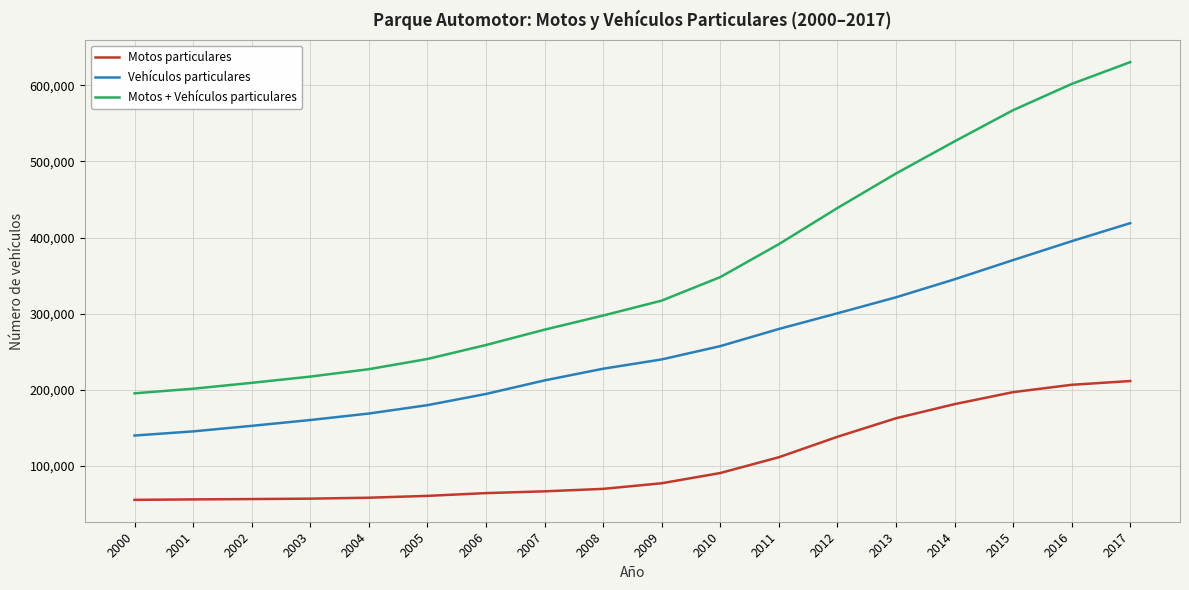

The value of Motos + Vehículos particulares at 2009 is 317169. True or false?

True